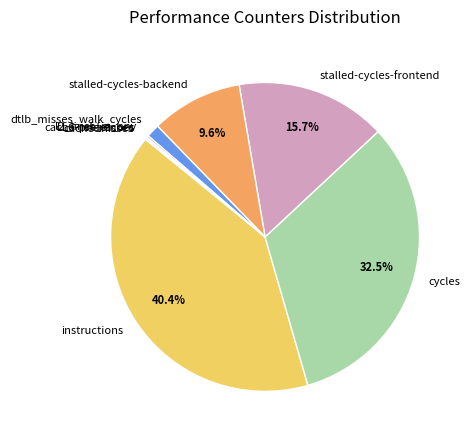

To the nearest percent, what percentage of the pie is instructions?

40%